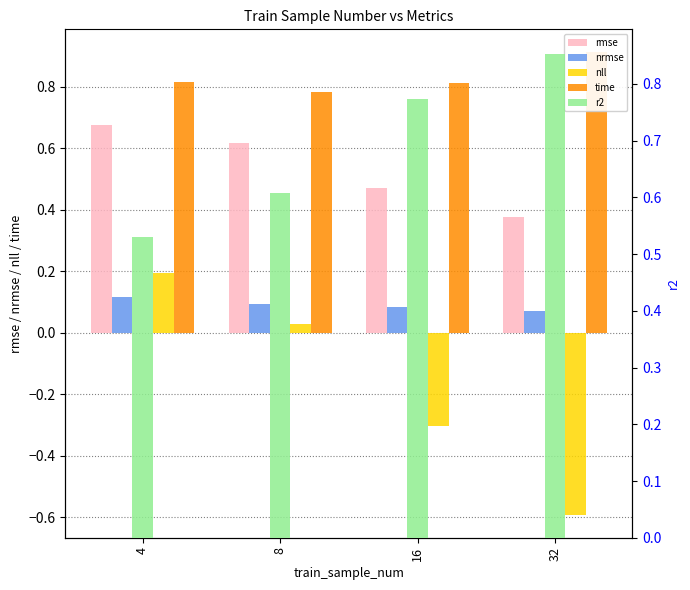

List the series in order of their peak value, lowest first.

nrmse, nll, rmse, r2, time